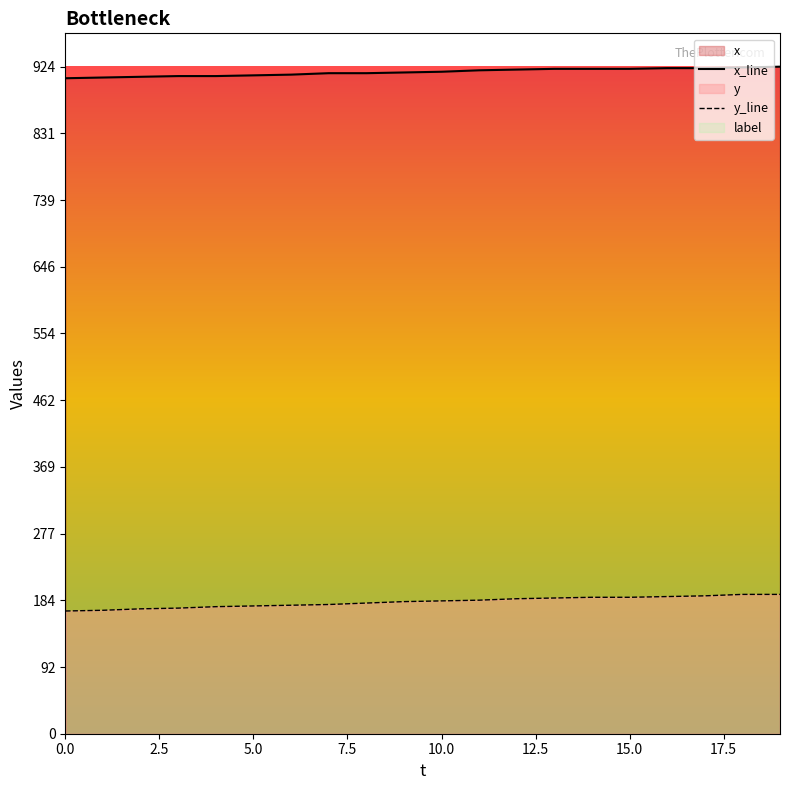

What is the minimum value shown in the chart?

170